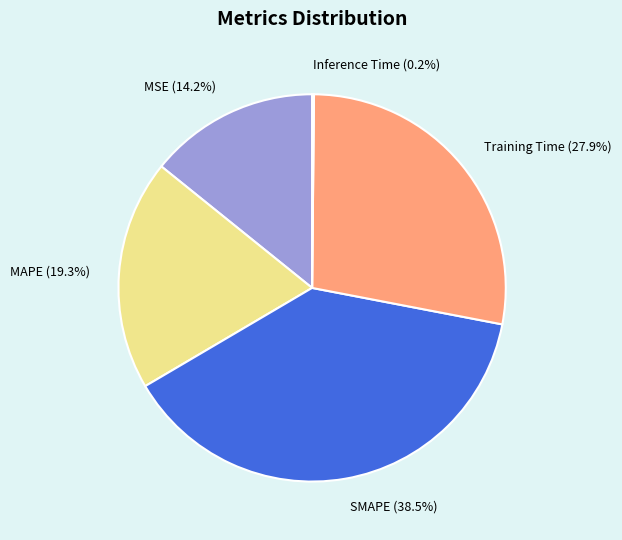

True or false: Training Time accounts for 17% of the total.

False